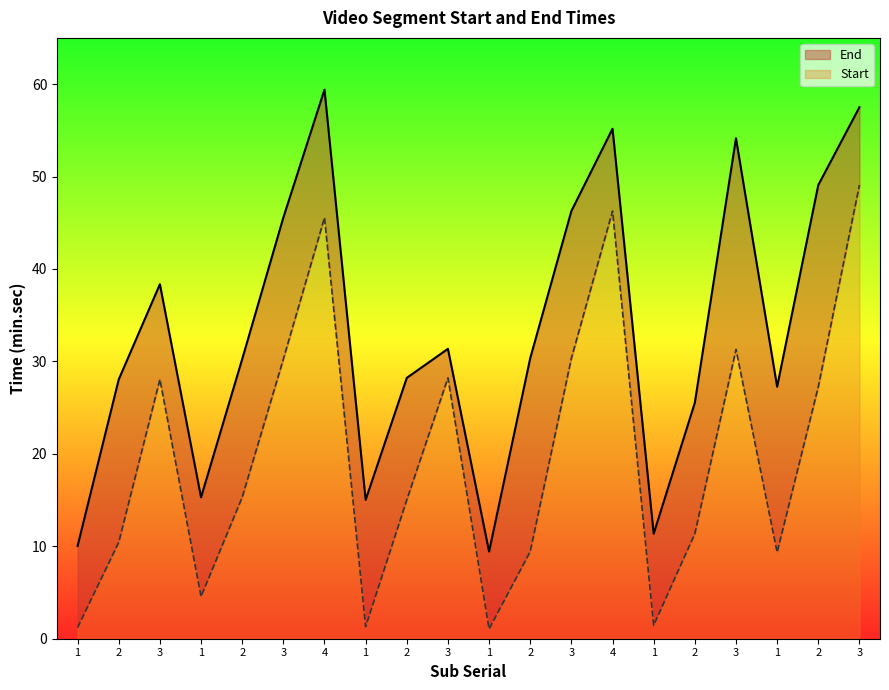

Which series has the widest spread of values?

End